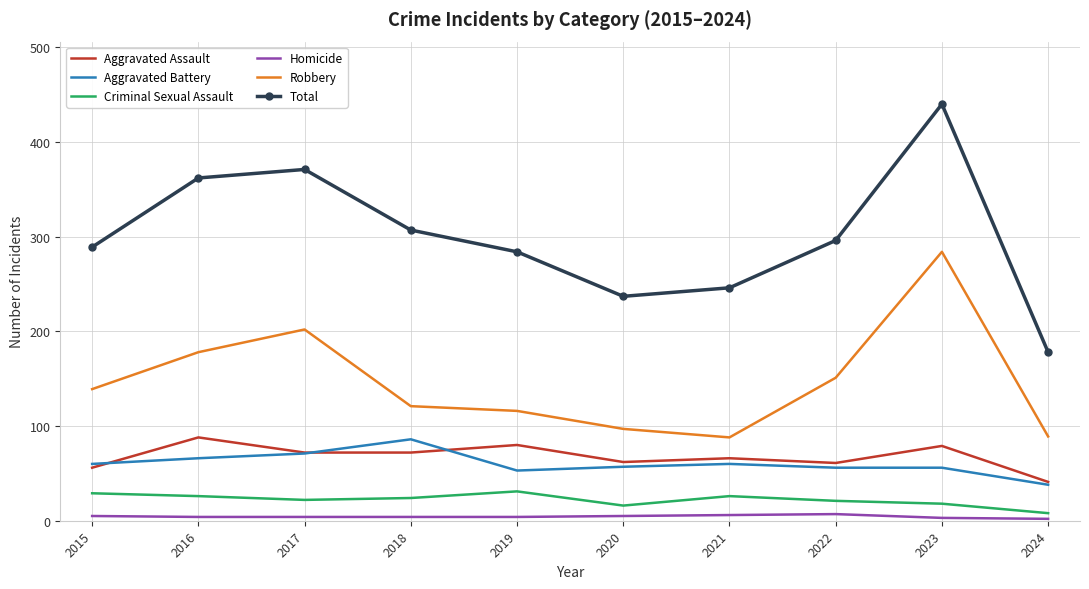

What value does the Robbery series have at 2024?

89